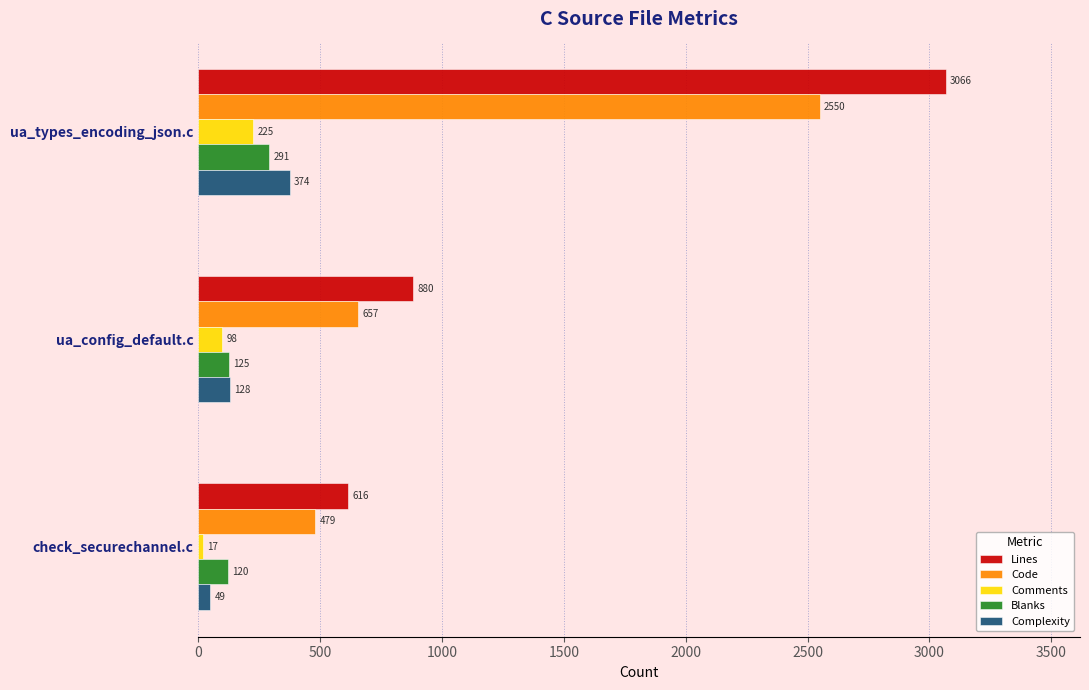

List the series in order of their peak value, lowest first.

Comments, Blanks, Complexity, Code, Lines